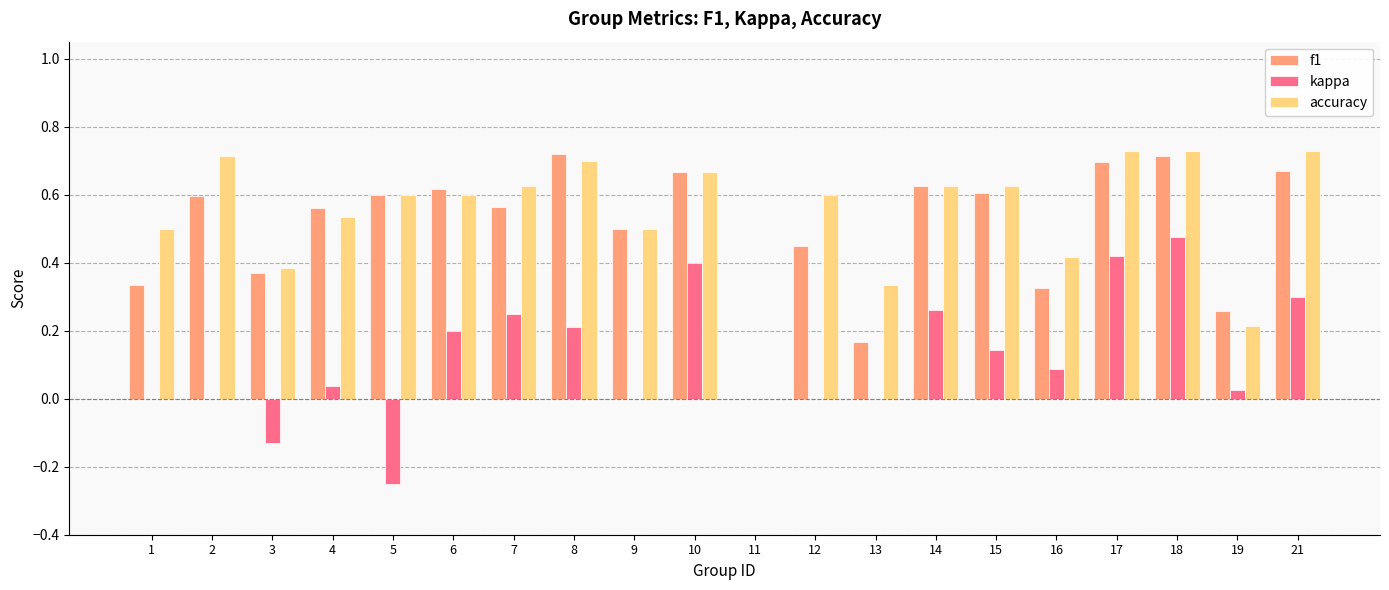

What is the total value across all series at 1?

0.8